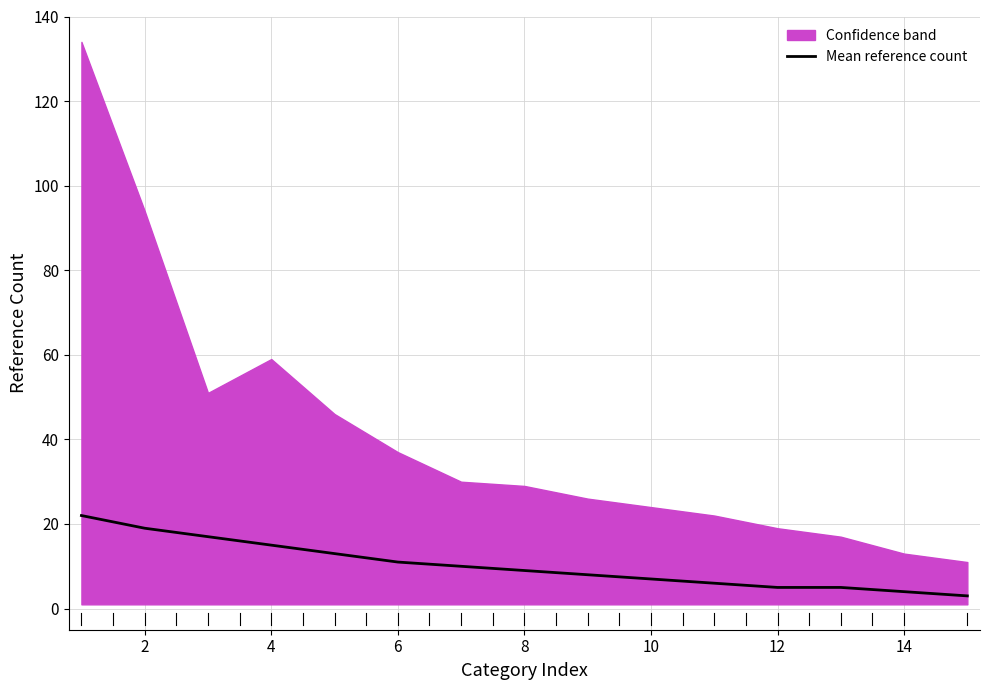

What is the difference between the maximum and minimum values?

19